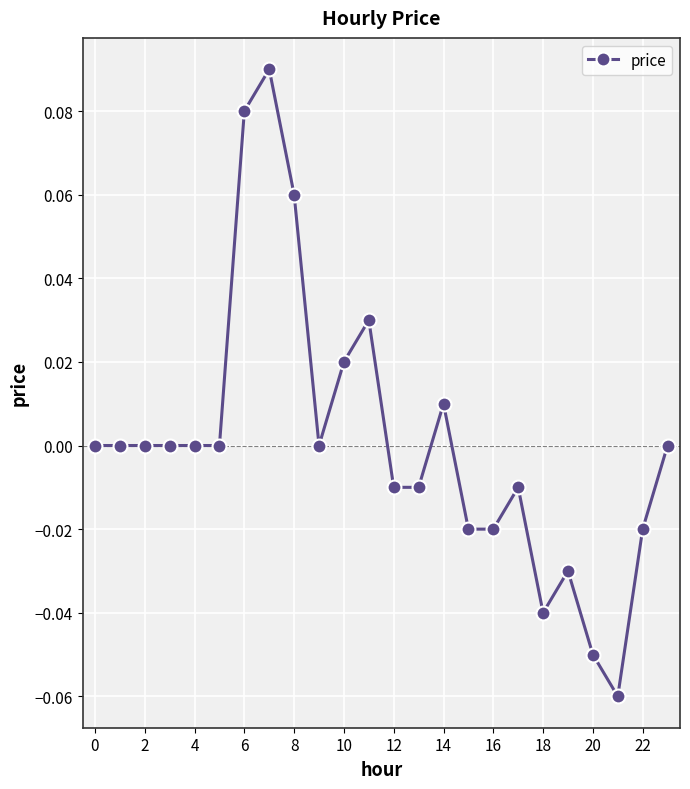

True or false: the data has more than 0 interior local peaks.

True